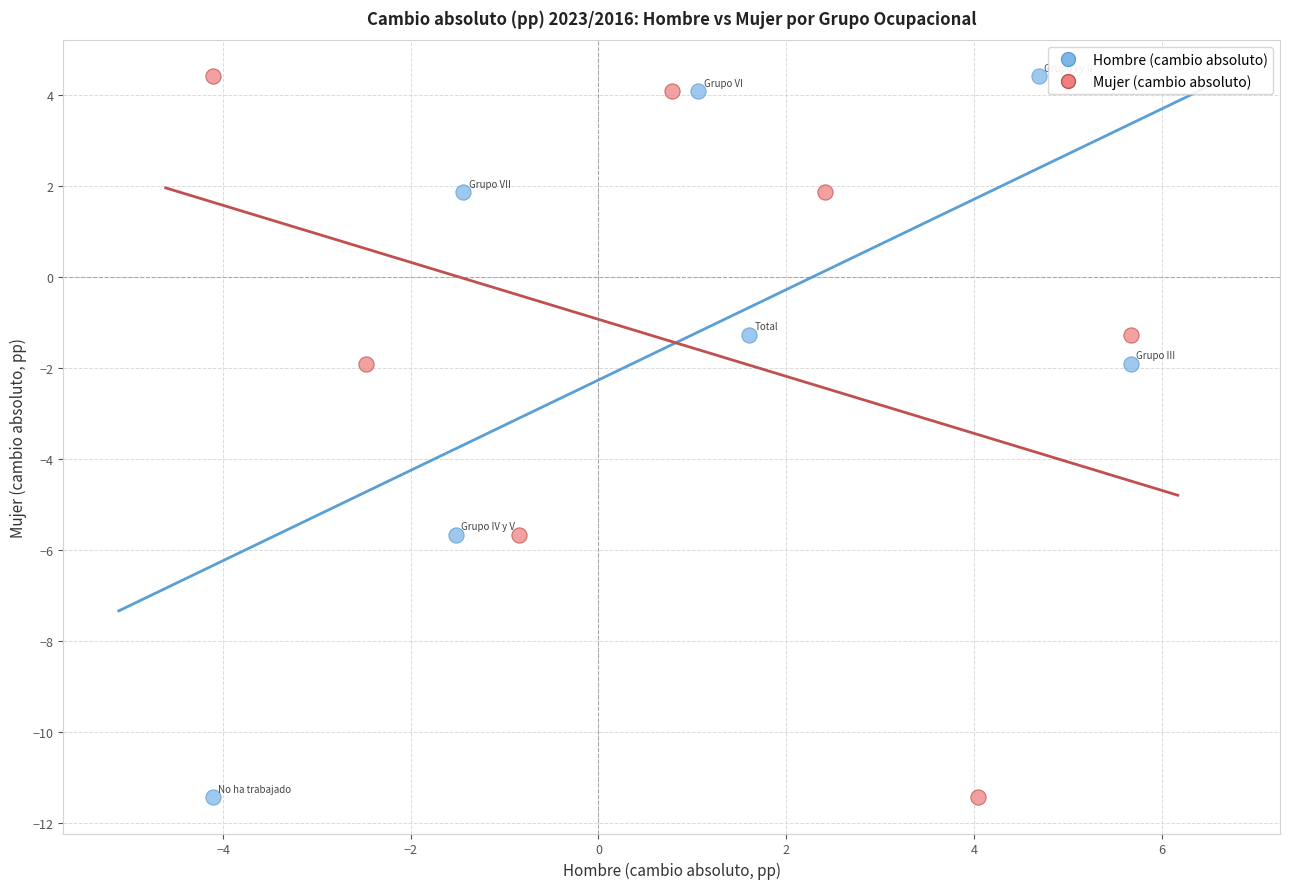

What are all the series names shown in the legend?

Hombre (cambio absoluto), Mujer (cambio absoluto)